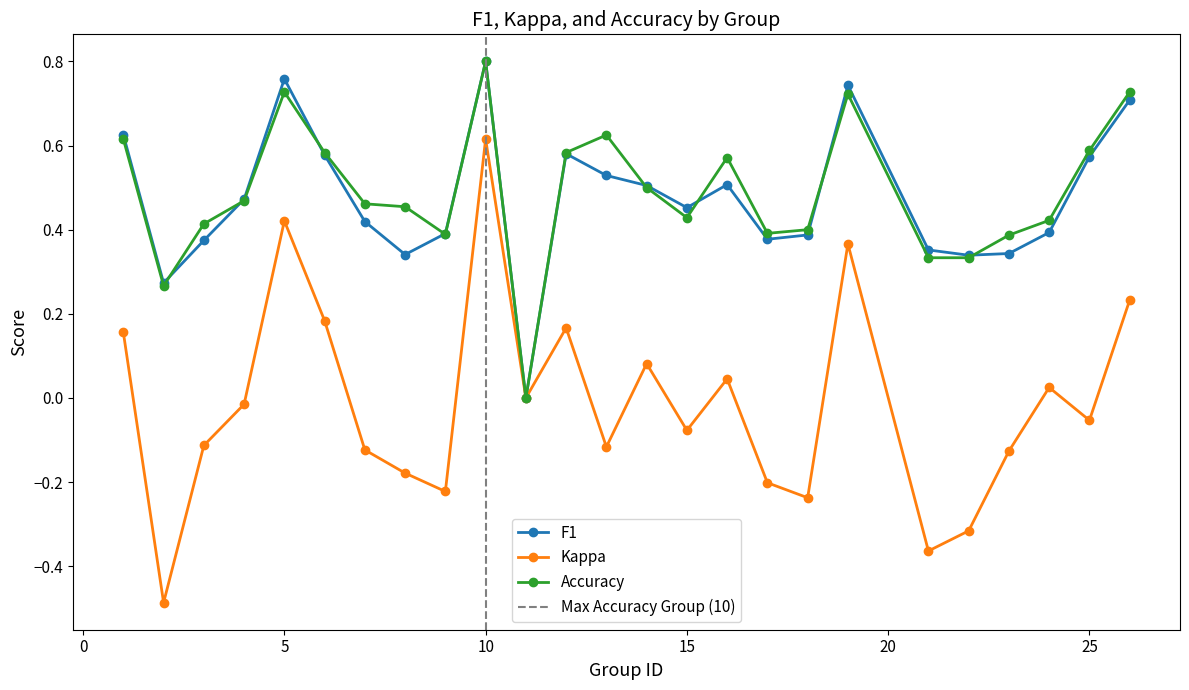

What is the sum of all Kappa values?

-0.3